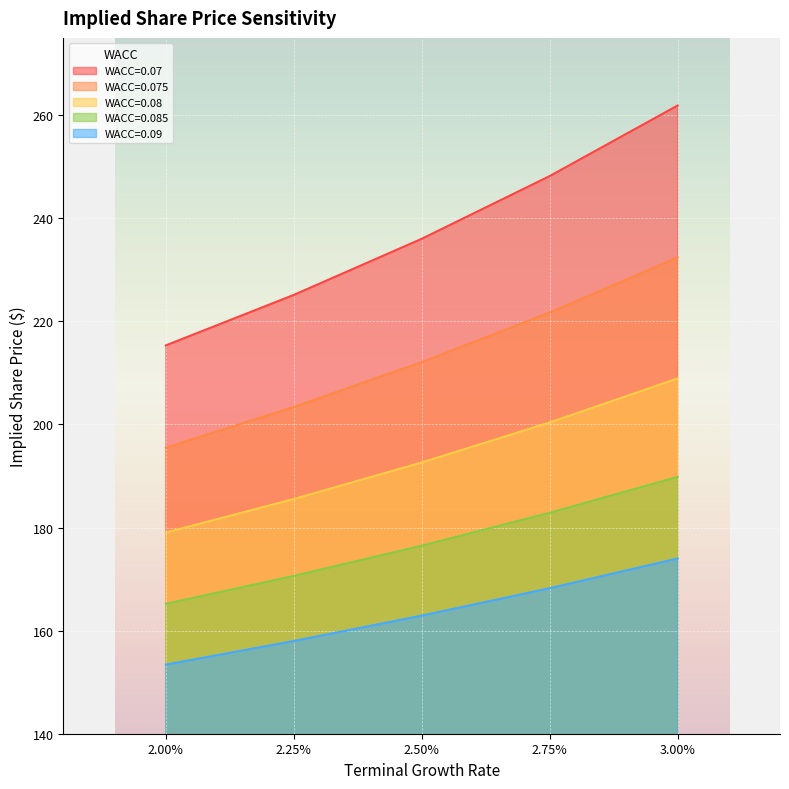

True or false: WACC=0.08 and WACC=0.075 intersect in this chart.

False